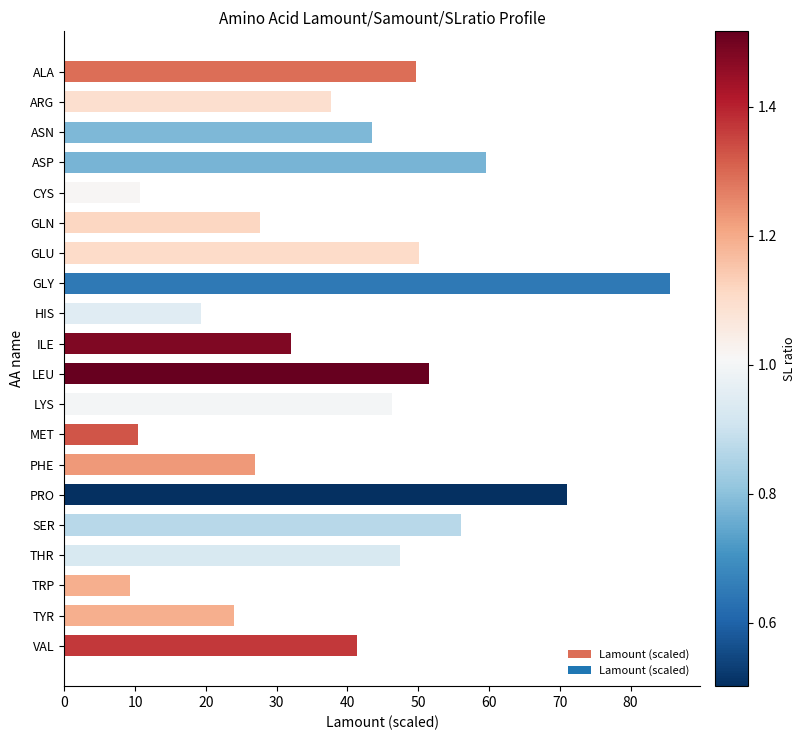

Approximately how many times larger is the value at GLN compared to TYR?

1.1